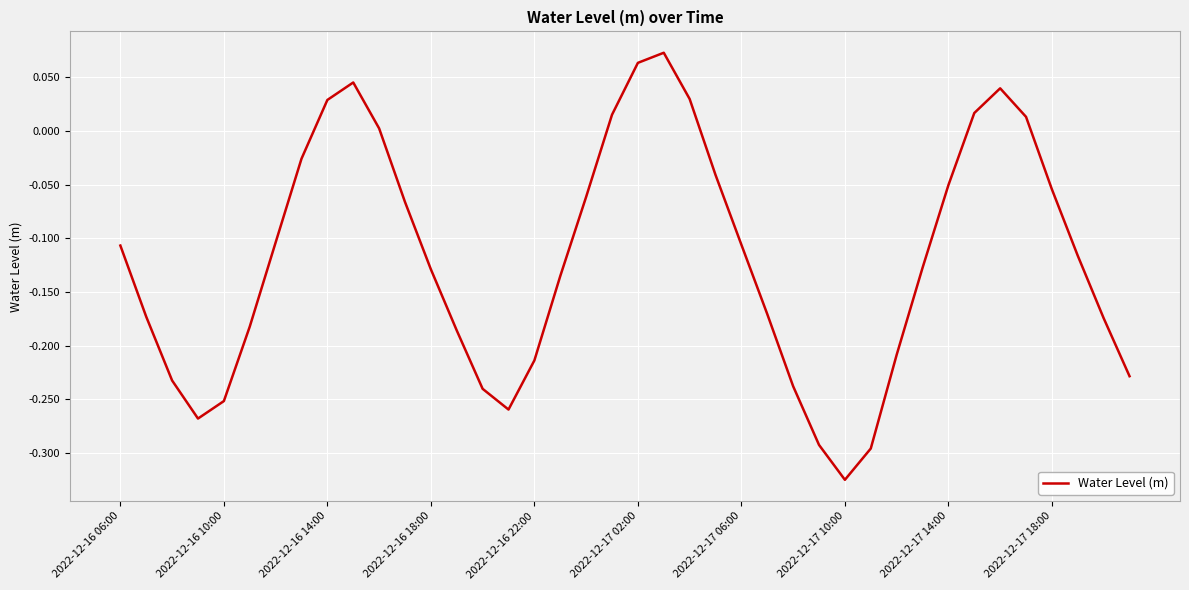

How many interior local valleys (lower than both neighbors) does the data have?

3